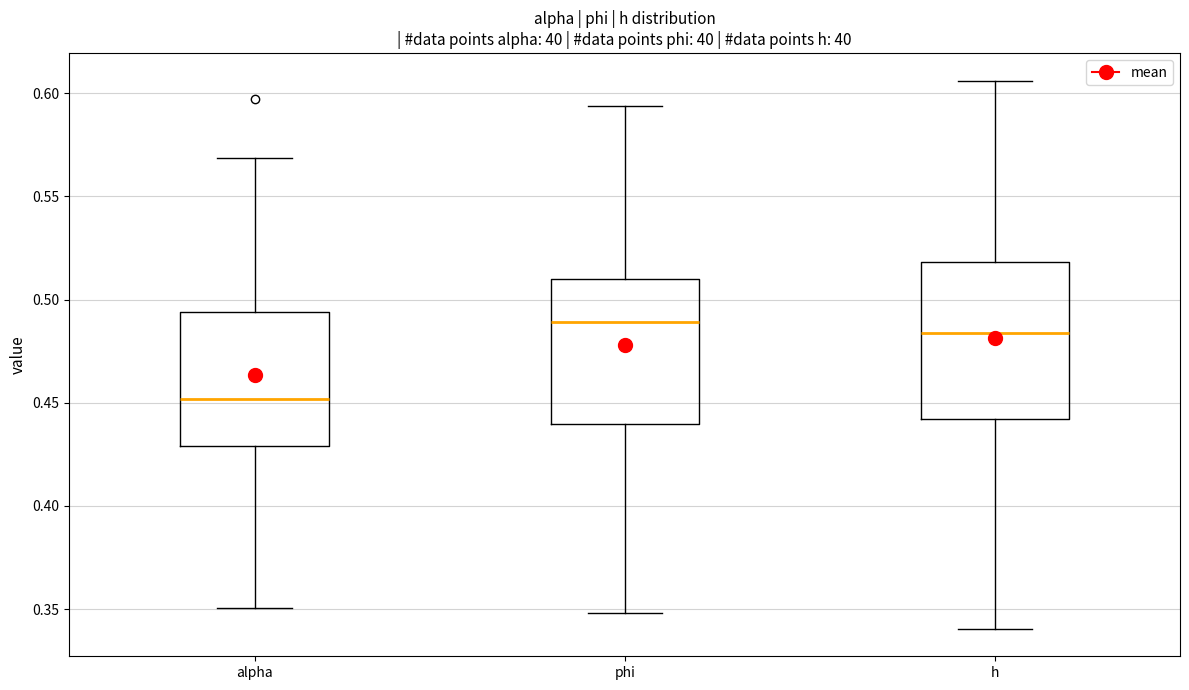

Where does the upper whisker of the box for phi end on the y-axis? The values are not printed on the chart, so give them approximately, as read against the axis.

0.595